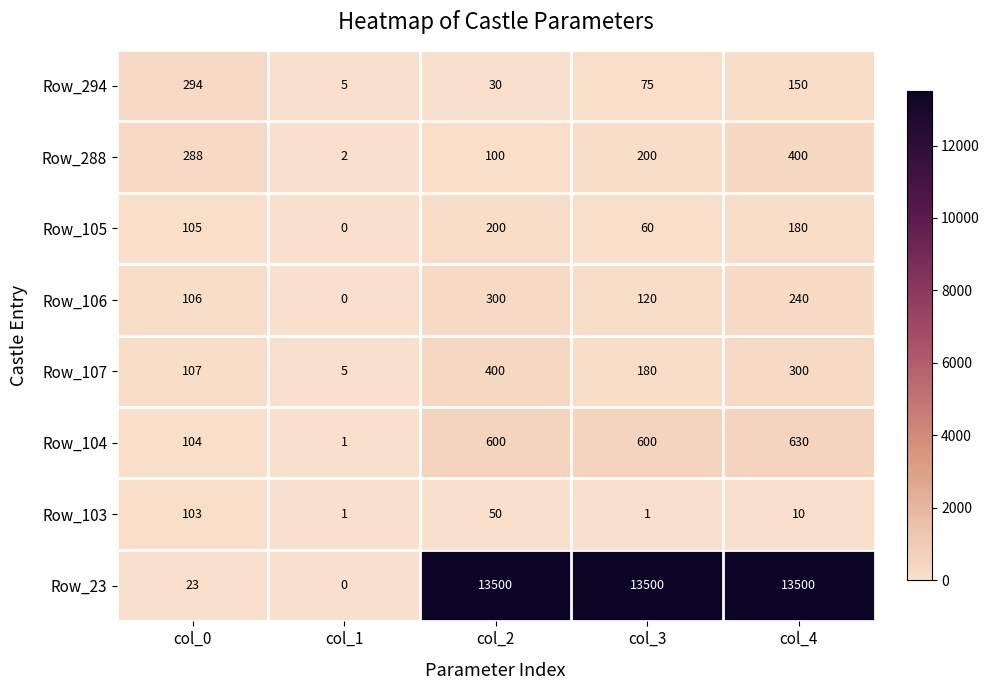

The value of Row_294 at col_1 is 5. True or false?

True